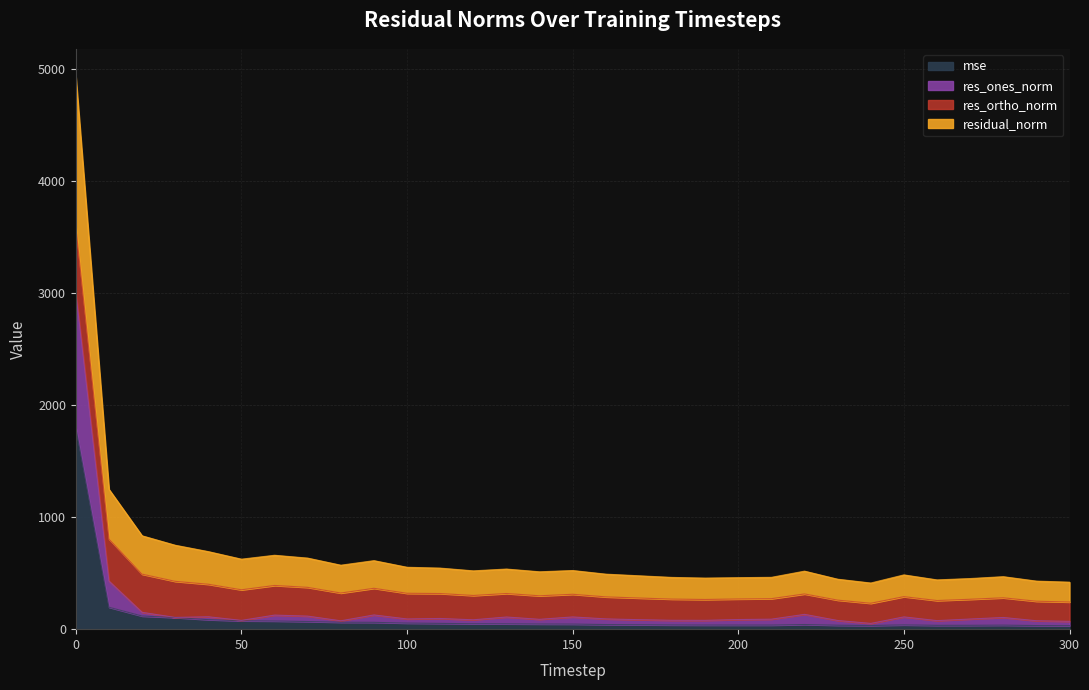

What is the difference between the maximum and minimum values in the mse series?

1766.6